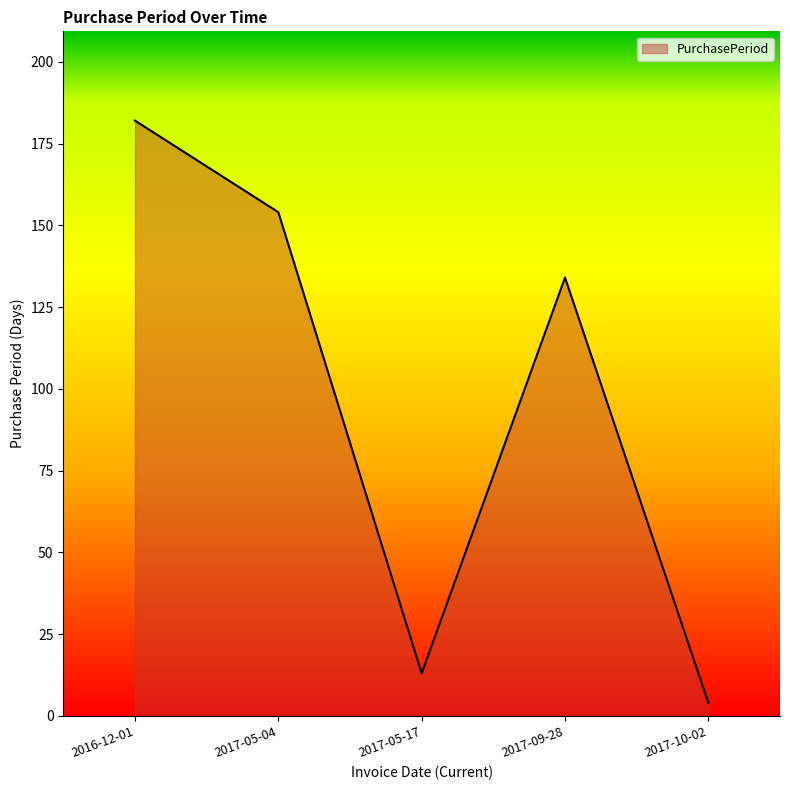

Where is the first local minimum?

2017-05-17